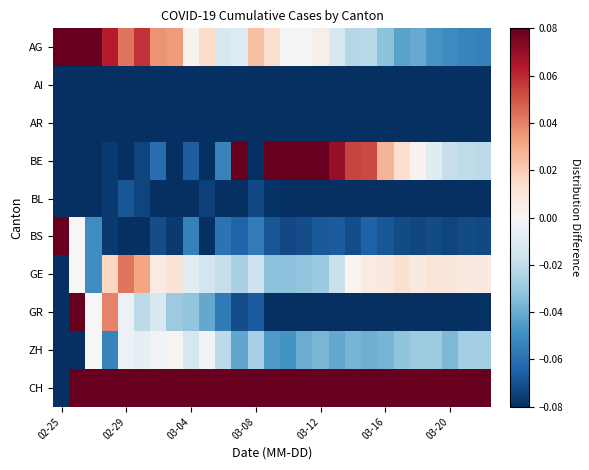

How many series are shown in this chart?

10